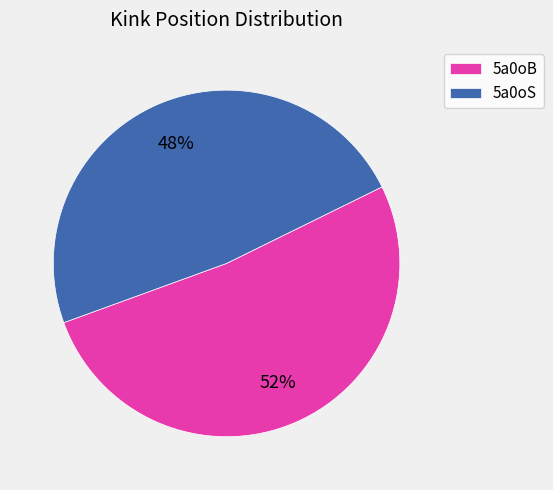

To the nearest percent, what is the combined percentage of 5a0oB and 5a0oS?

100%